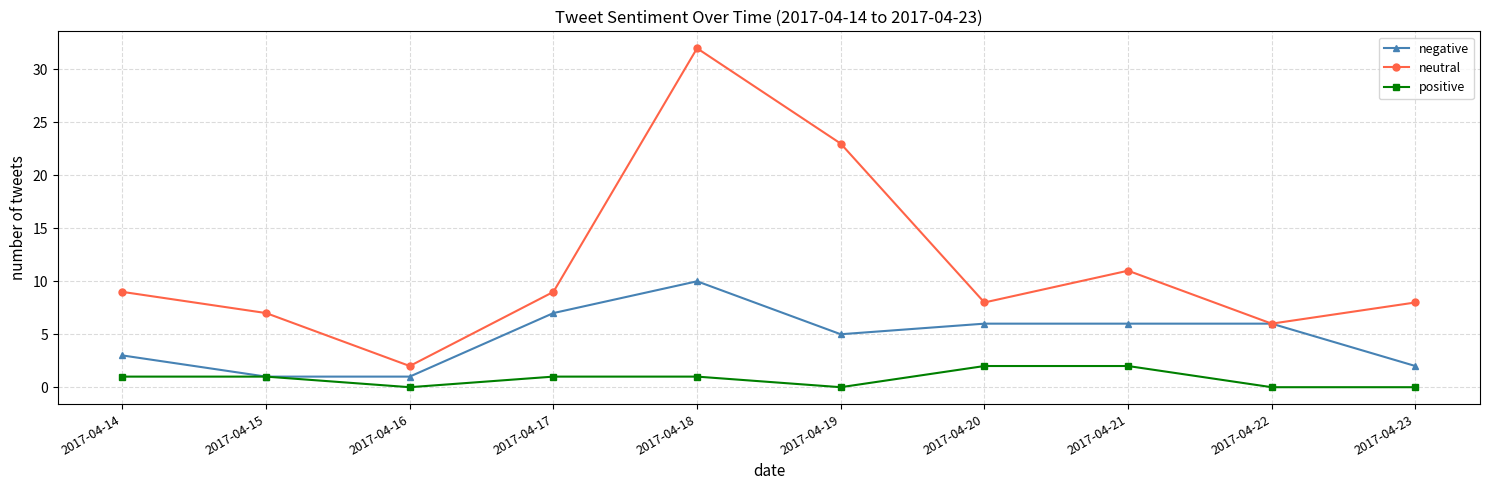

List the series in order of their peak value, lowest first.

positive, negative, neutral